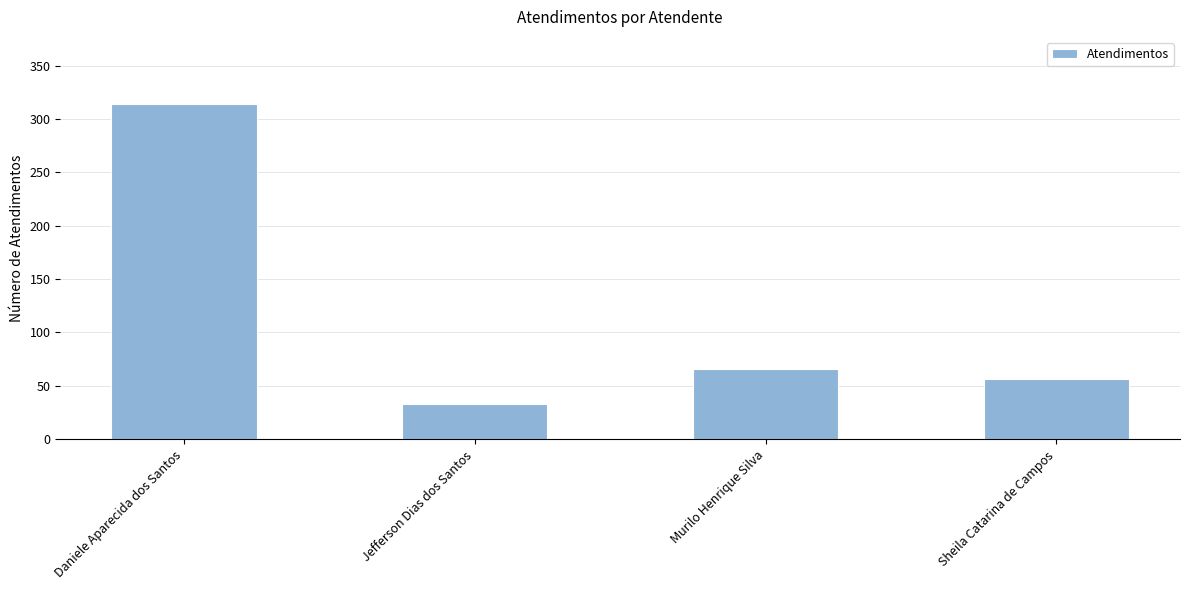

What is the label of the 1st bar from the right?

Sheila Catarina de Campos